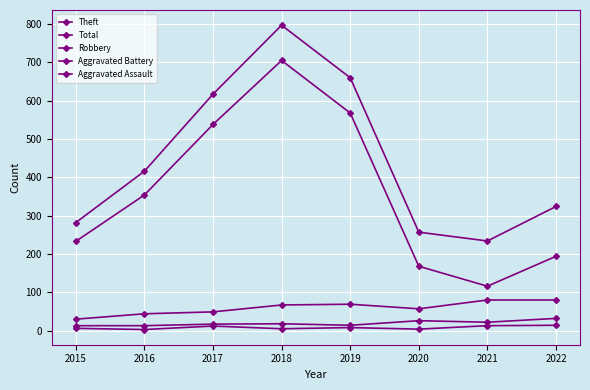

At which label does Theft reach its peak?

2018